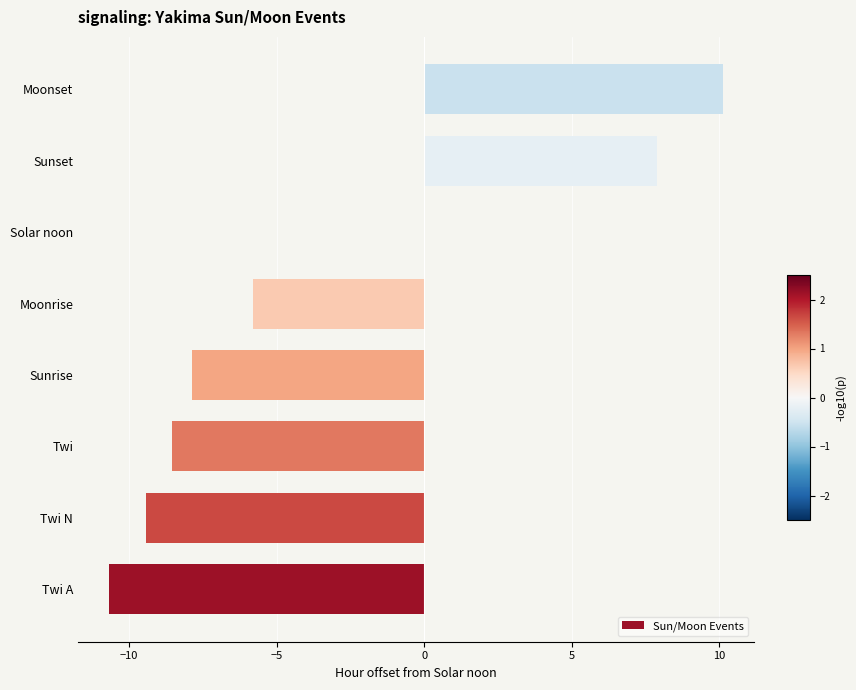

What is the change in value from Moonrise to Solar noon?

+5.8